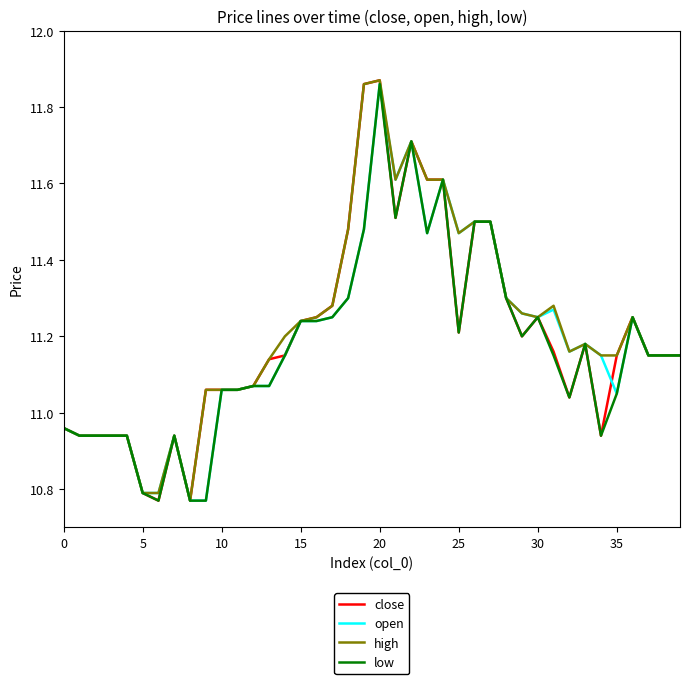

What are all the series names shown in the legend?

close, open, high, low